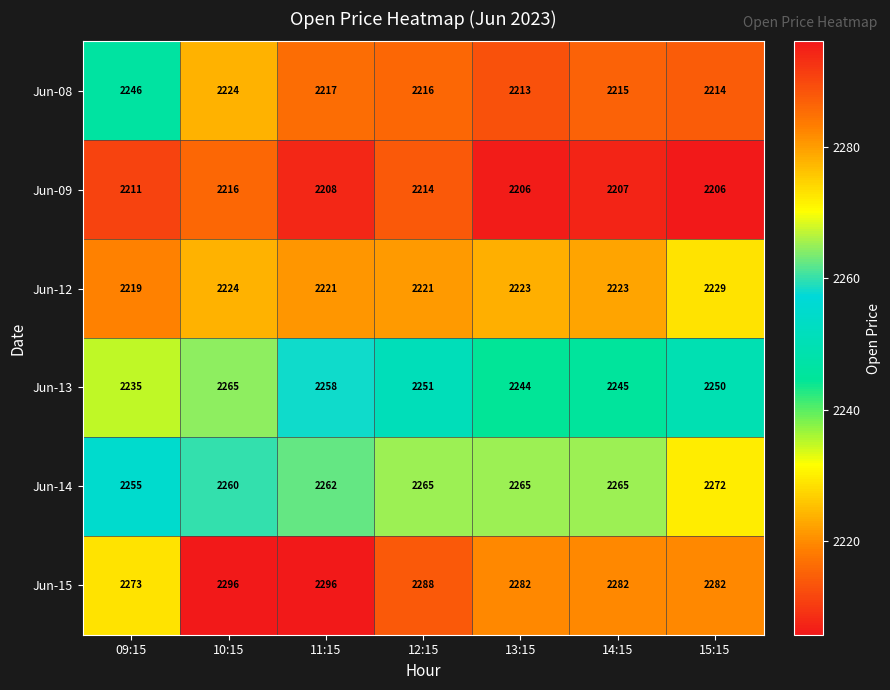

At 11:15, list the series in order from largest to smallest.

Jun-15, Jun-14, Jun-13, Jun-12, Jun-08, Jun-09